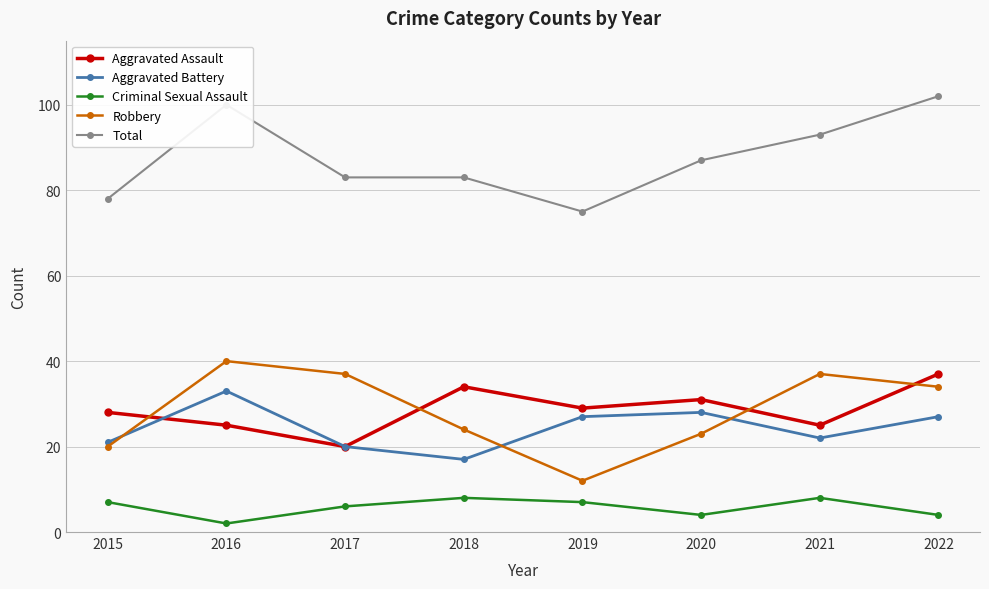

What is the difference between the highest and lowest values at 2017?

77